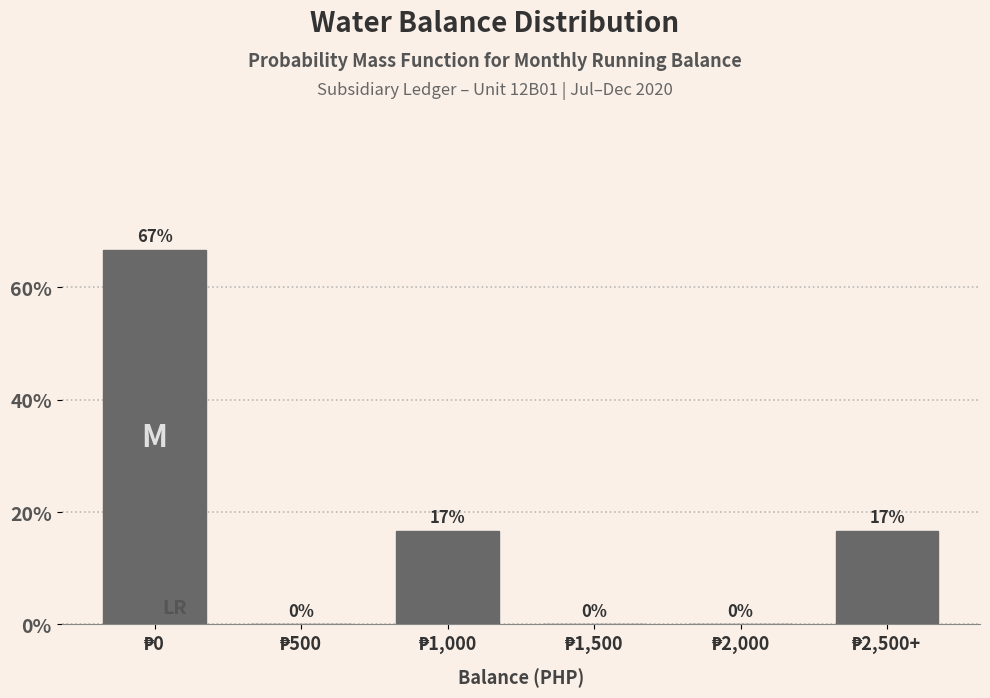

What is the maximum value shown in the chart?

66.7